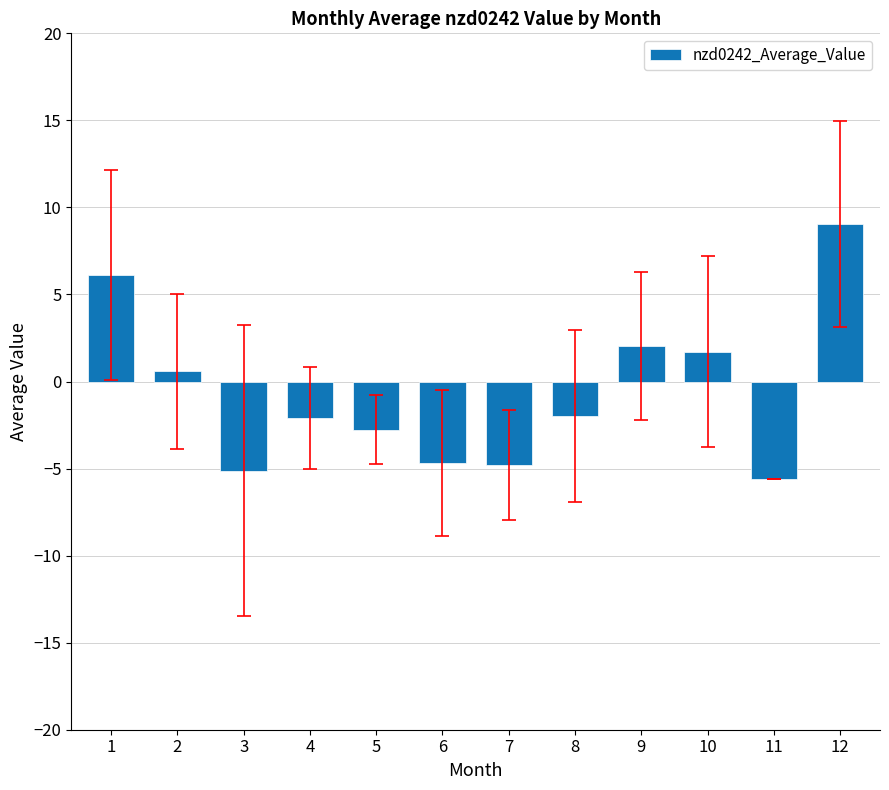

What is the minimum value shown in the chart?

-5.6